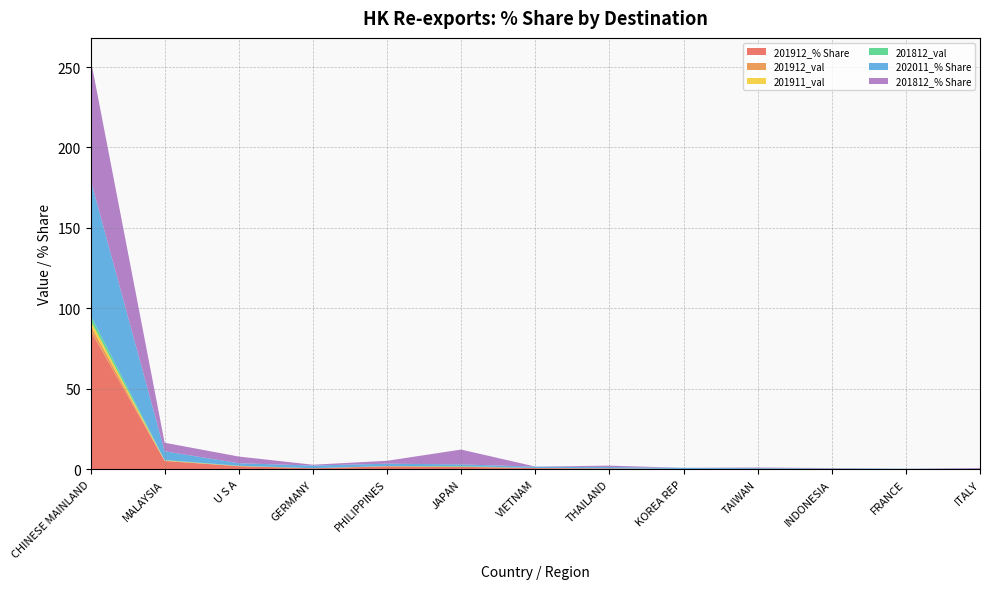

Reading left to right, what are all the values shown in this chart?

201912_% Share: CHINESE MAINLAND=86.2	MALAYSIA=5.1	U S A=1.9	GERMANY=0.6	PHILIPPINES=1.8	JAPAN=1.5	VIETNAM=0.7	THAILAND=0.5	KOREA REP=0.1	TAIWAN=0.2	INDONESIA=0.2	FRANCE=0.0	ITALY=0.1
201912_val: CHINESE MAINLAND=3.3	MALAYSIA=0.2	U S A=0.1	GERMANY=0.0	PHILIPPINES=0.1	JAPAN=0.1	VIETNAM=0.0	THAILAND=0.0	KOREA REP=0.0	TAIWAN=0.0	INDONESIA=0.0	FRANCE=0.0	ITALY=0.0
201911_val: CHINESE MAINLAND=3.1	MALAYSIA=0.2	U S A=0.1	GERMANY=0.0	PHILIPPINES=0.1	JAPAN=0.1	VIETNAM=0.0	THAILAND=0.0	KOREA REP=0.0	TAIWAN=0.0	INDONESIA=0.0	FRANCE=0.0	ITALY=0.0
201812_val: CHINESE MAINLAND=3.1	MALAYSIA=0.2	U S A=0.2	GERMANY=0.0	PHILIPPINES=0.1	JAPAN=0.4	VIETNAM=0.0	THAILAND=0.0	KOREA REP=0.0	TAIWAN=0.0	INDONESIA=0.0	FRANCE=0.0	ITALY=0.0
202011_% Share: CHINESE MAINLAND=84.5	MALAYSIA=5.5	U S A=1.5	GERMANY=1.6	PHILIPPINES=1.5	JAPAN=1.0	VIETNAM=0.9	THAILAND=0.8	KOREA REP=0.7	TAIWAN=0.5	INDONESIA=0.3	FRANCE=0.3	ITALY=0.2
201812_% Share: CHINESE MAINLAND=75.2	MALAYSIA=5.3	U S A=4.2	GERMANY=0.5	PHILIPPINES=1.8	JAPAN=9.2	VIETNAM=0.1	THAILAND=0.8	KOREA REP=0.1	TAIWAN=0.3	INDONESIA=0.1	FRANCE=0.0	ITALY=0.5